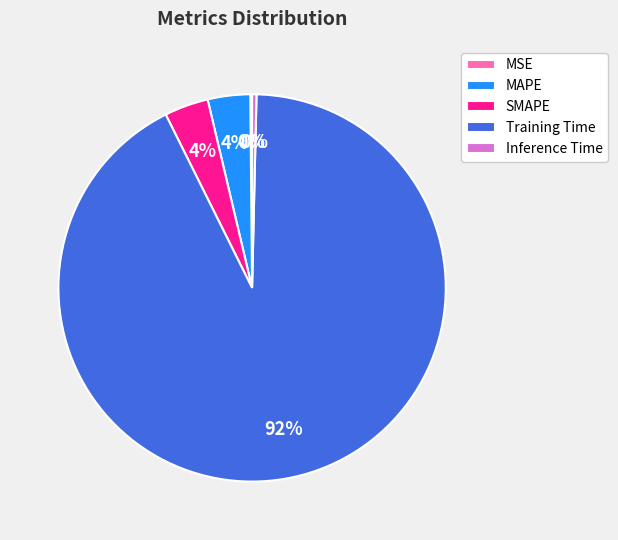

Is the sum of SMAPE and Training Time greater than half?

Yes